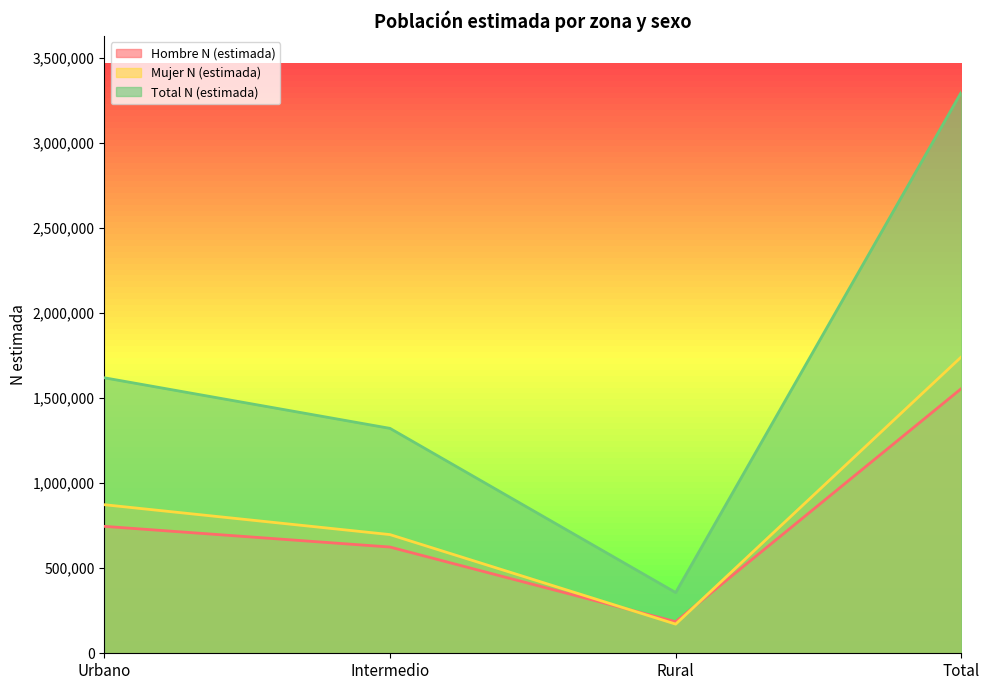

Which series has the largest range (max minus min)?

Total N (estimada)